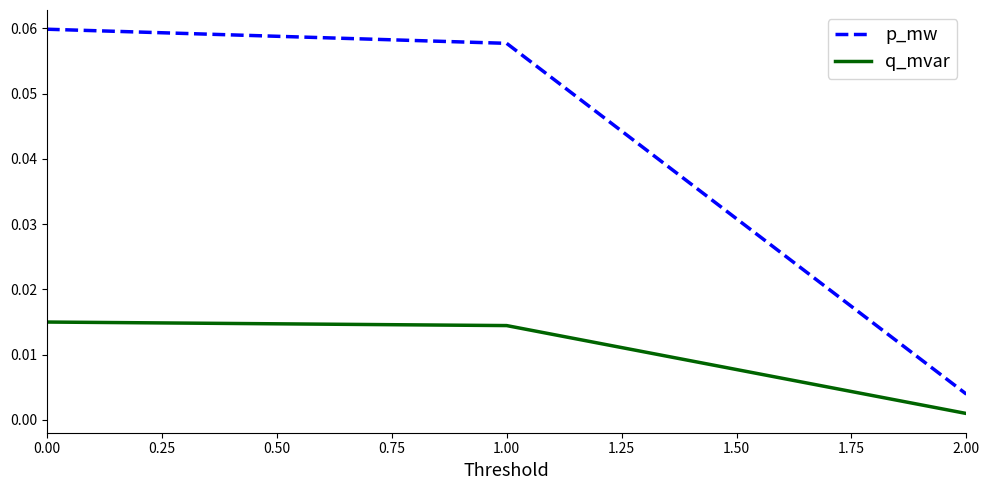

What position from the right is 0.00?

3